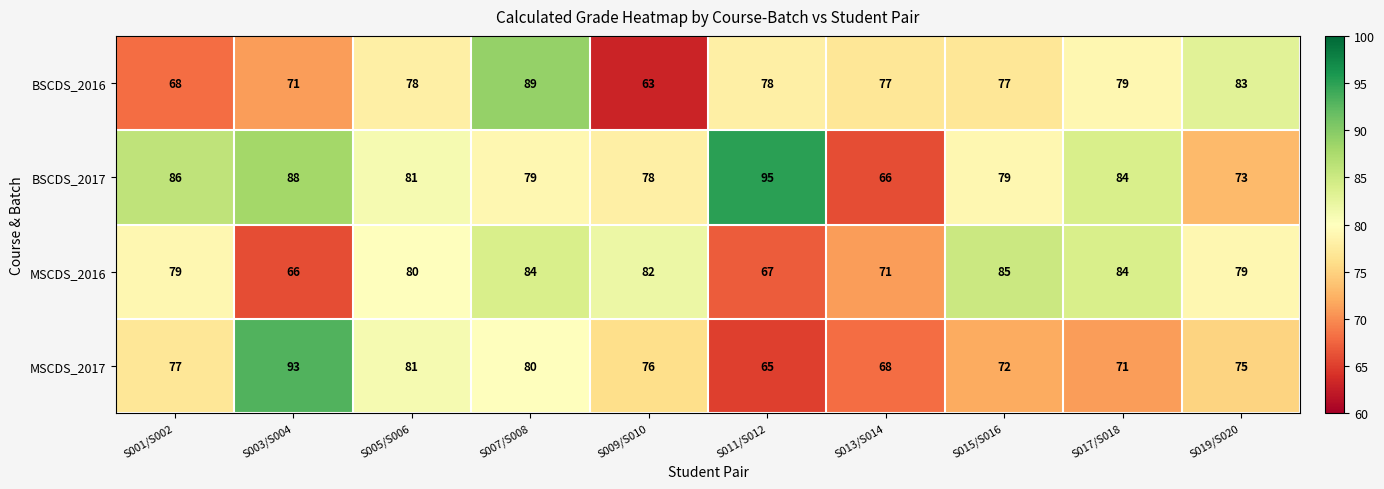

What is the difference between the maximum and minimum values in the MSCDS_2016 series?

19